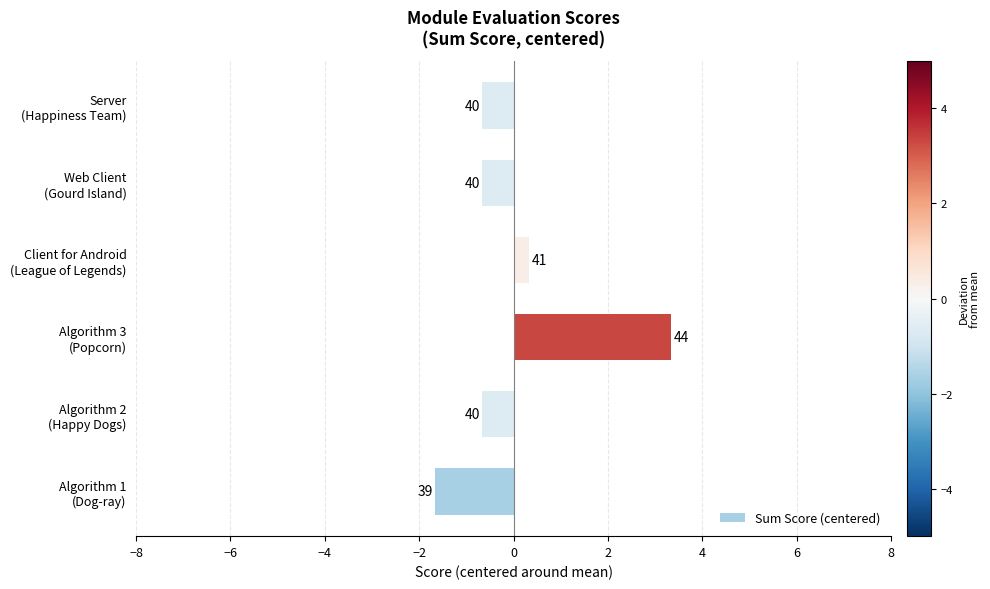

How many bars are there in total?

6